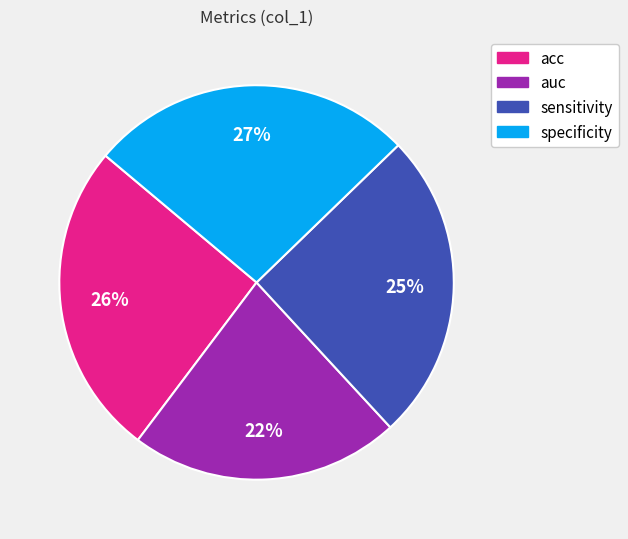

Count the number of slices in the pie.

4